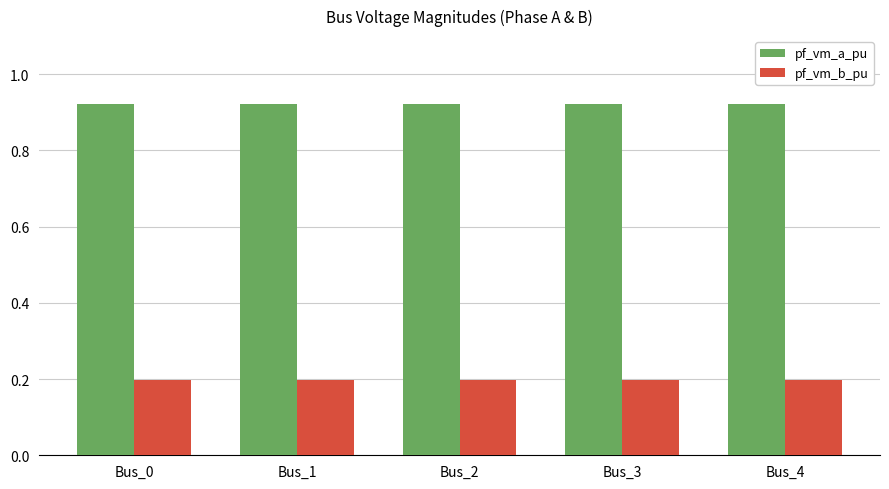

Count the number of data series in this chart.

2